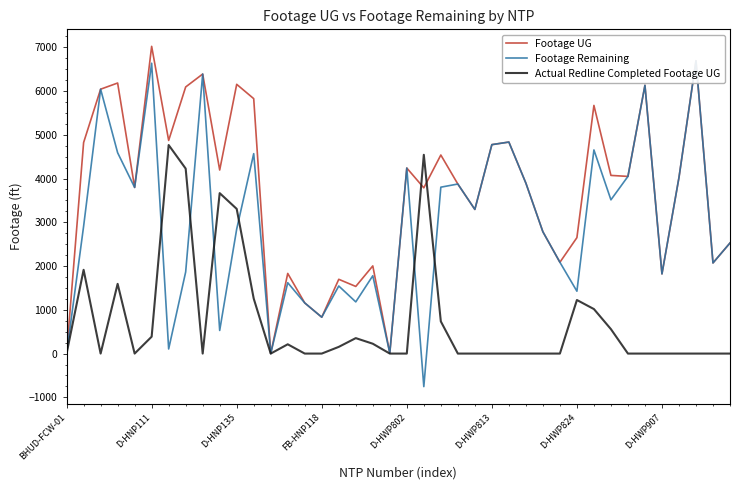

The value of Footage UG at D-HNP135 is 6152. True or false?

True